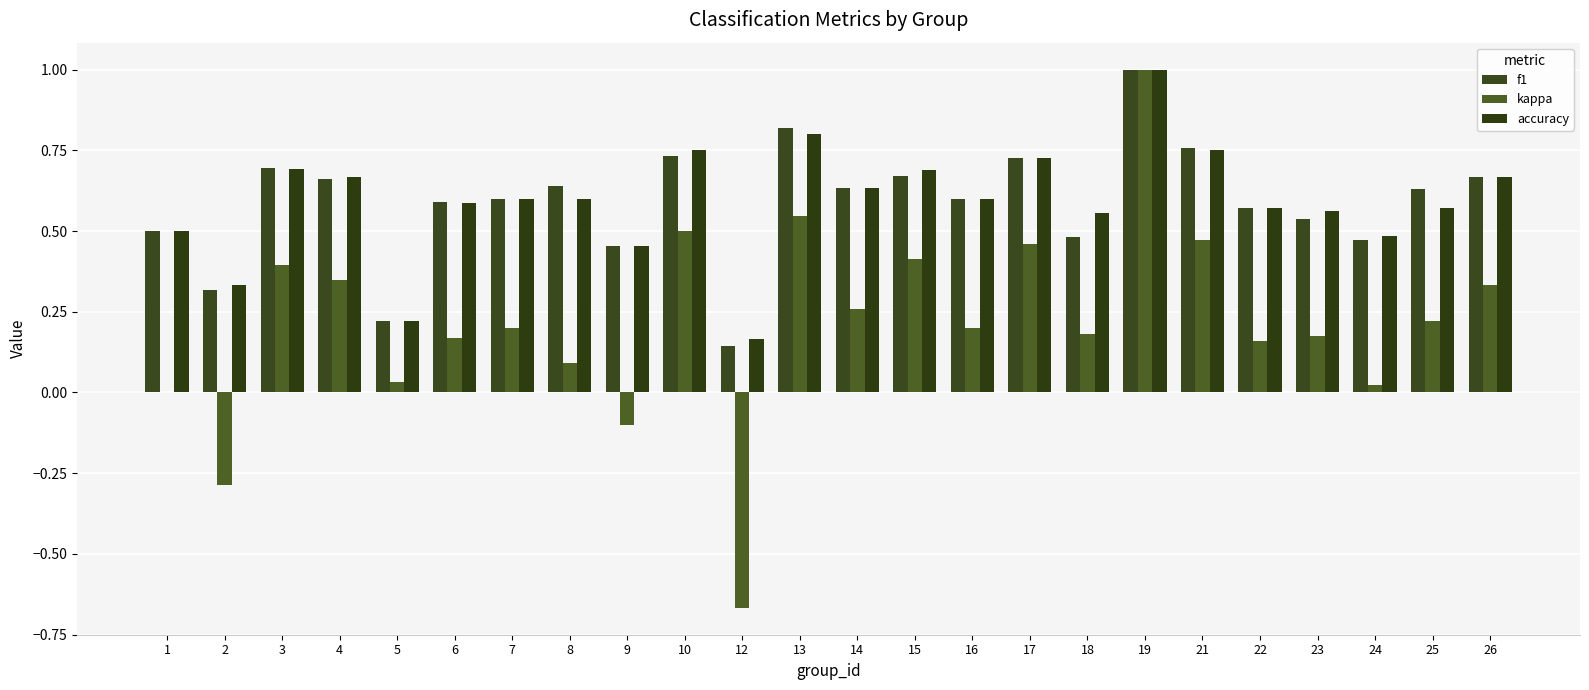

At which category is the sum across all series the highest?

19